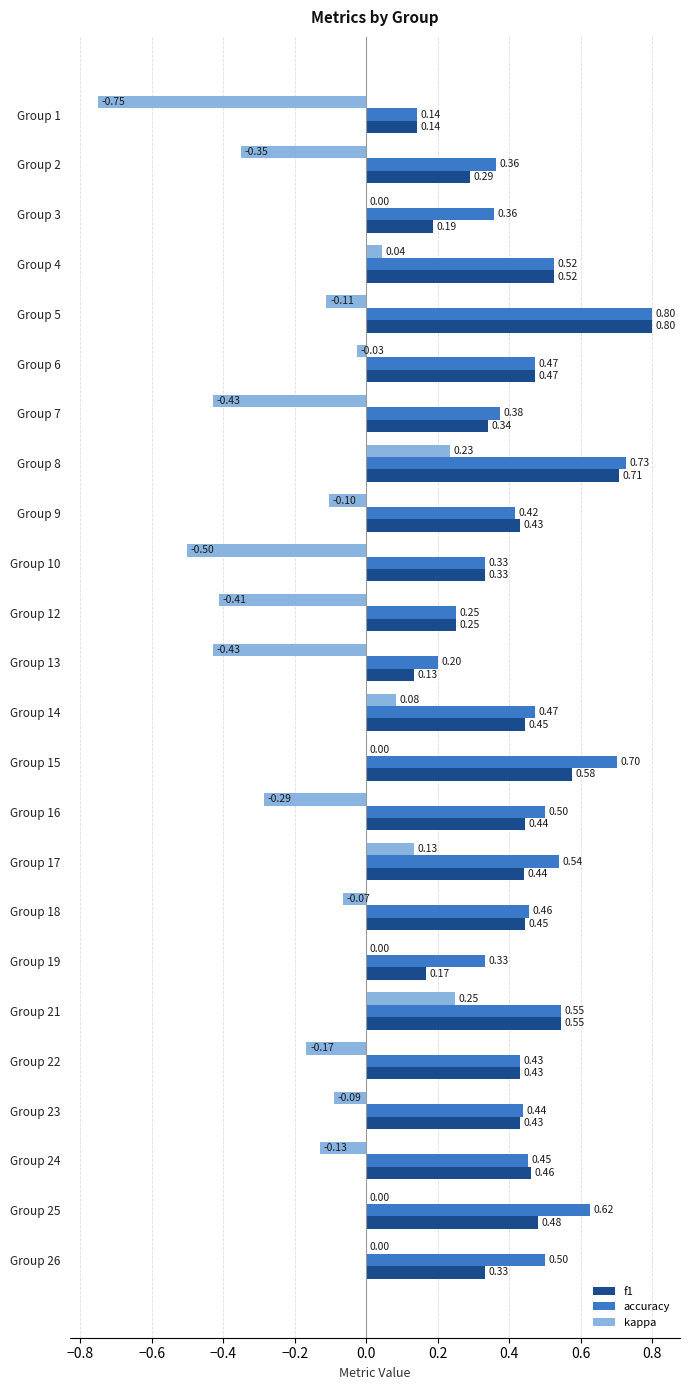

What is the sum of the f1 values at Group 2 and Group 19?

0.5